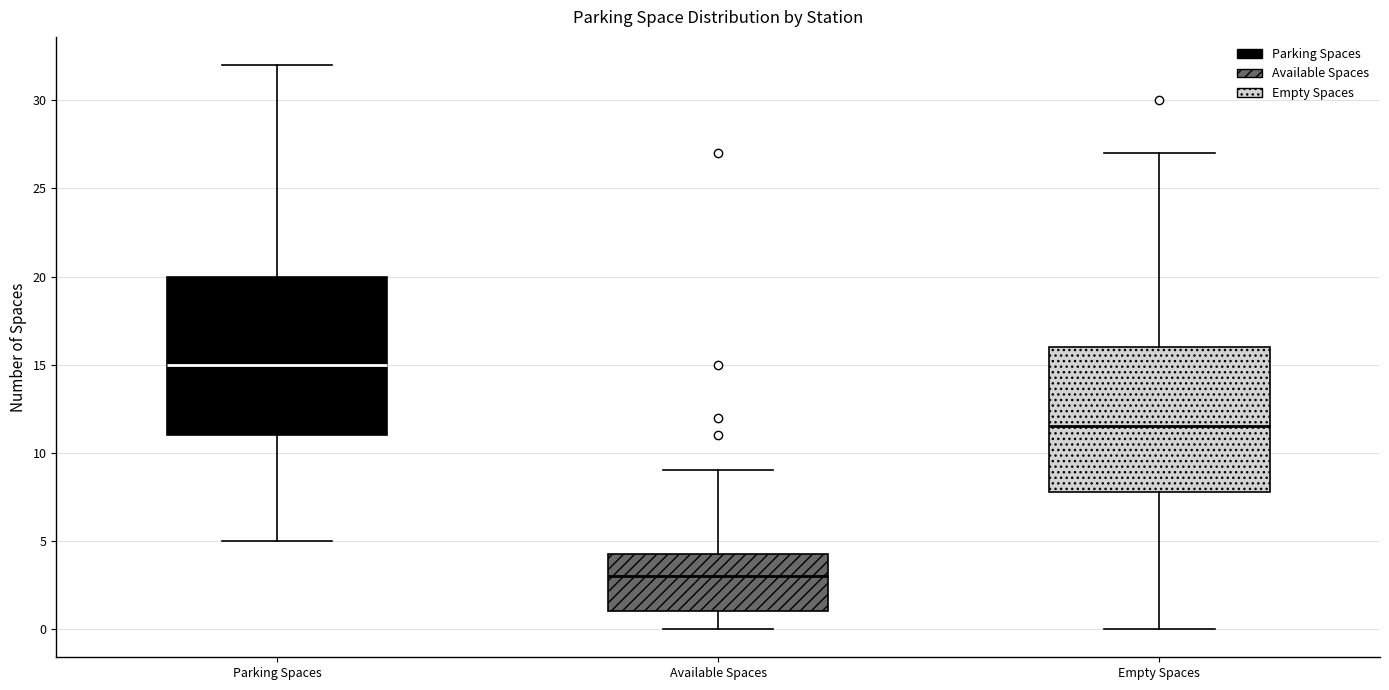

Reading left to right, read every box against the y-axis: the position of its median line, the range the box covers, and the ends of its whiskers. The values are not printed on the chart, so give them approximately, as read against the axis.

Parking Spaces: median 15.0, box 11.0 to 20.0, whiskers 5.0 to 32.0
Available Spaces: median 3.0, box 1.0 to 4.5, whiskers 0.0 to 9.0
Empty Spaces: median 11.5, box 8.0 to 16.0, whiskers 0.0 to 27.0